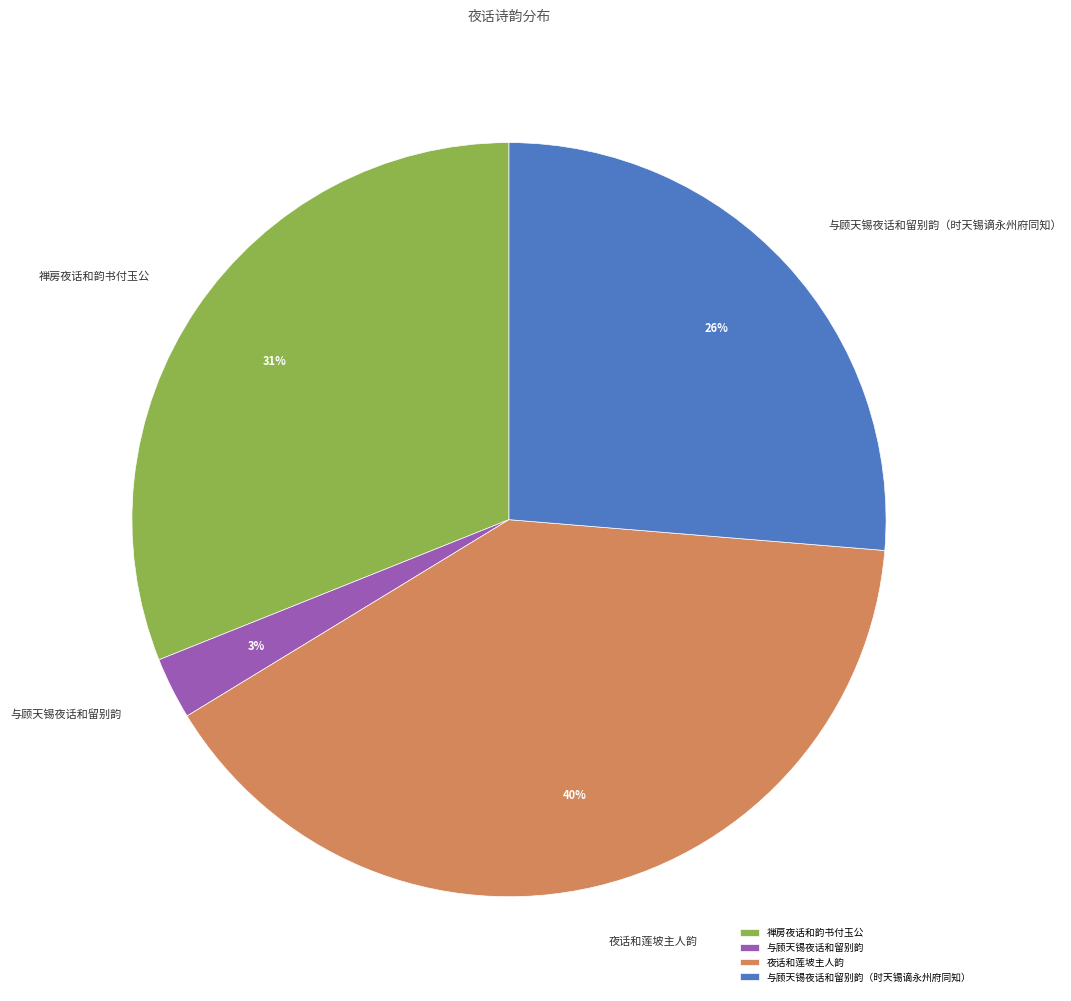

Between 夜话和莲坡主人韵 and 与顾天锡夜话和留别韵, which is larger?

夜话和莲坡主人韵